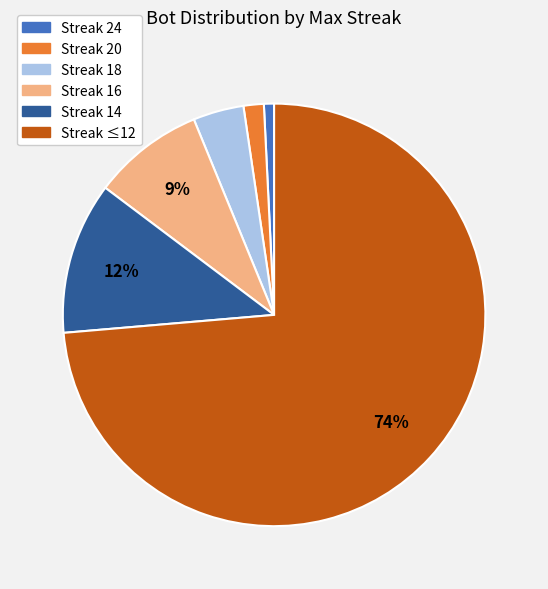

Does any single category account for the majority?

Yes